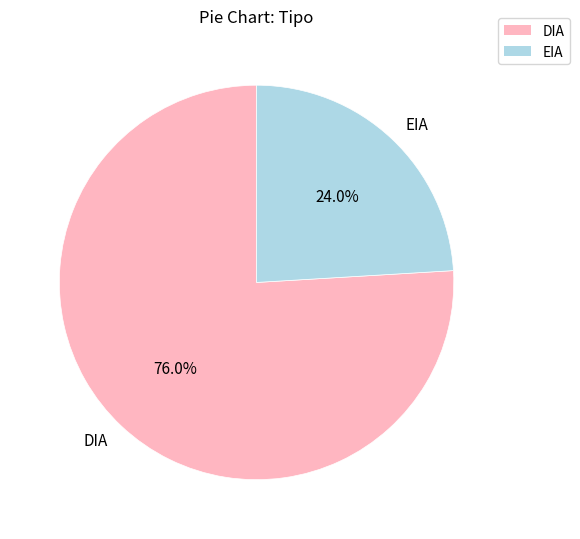

Rank the categories by value from highest to lowest.

DIA, EIA